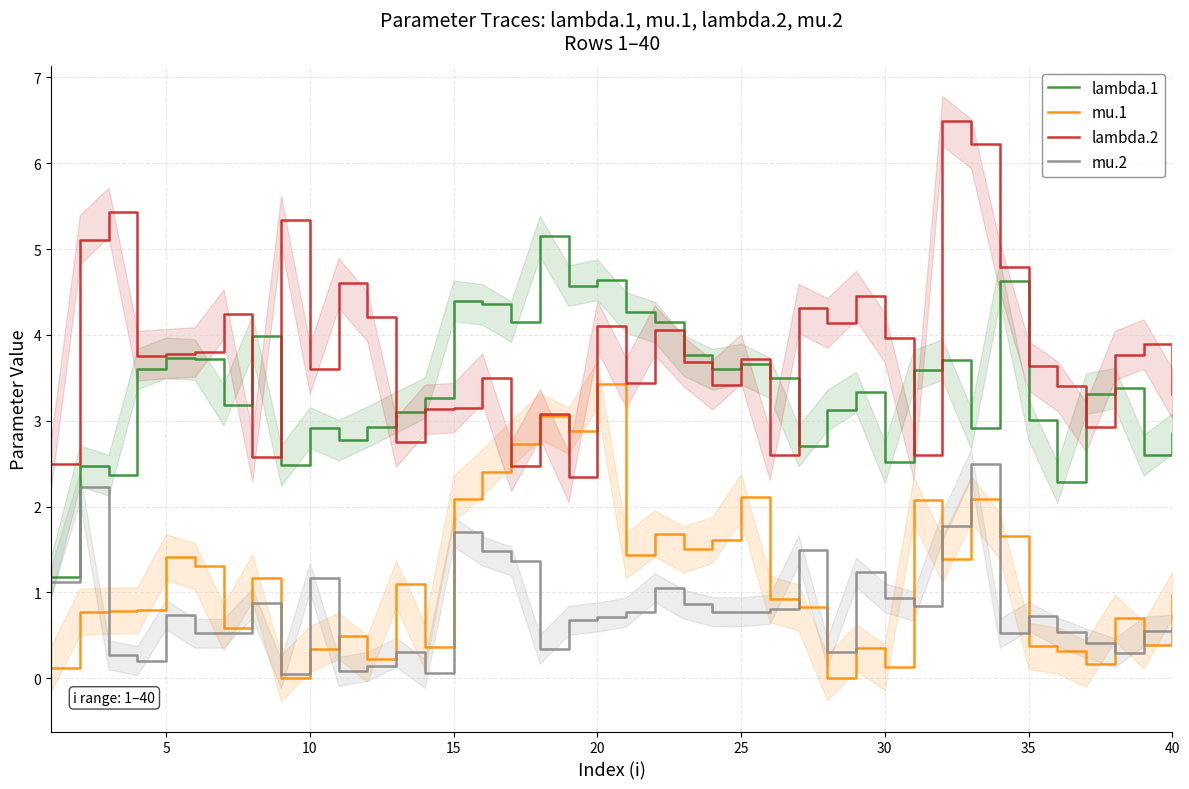

In mu.1, how many points are lower than both neighbors (excluding endpoints)?

12